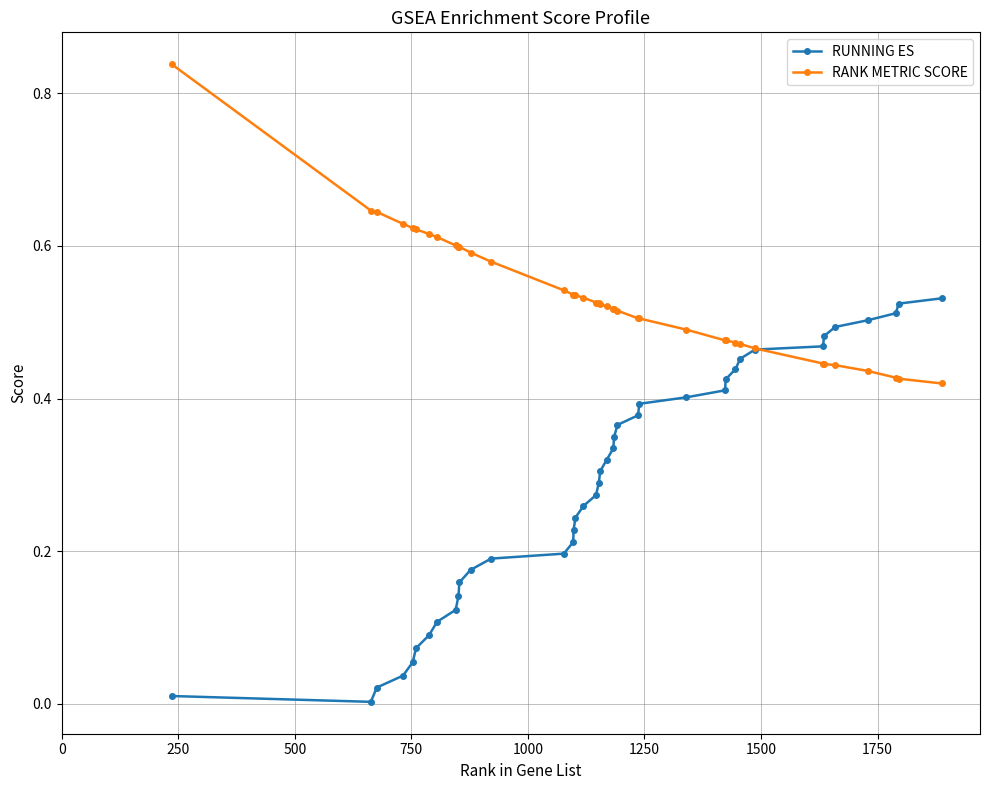

What are all the series names shown in the legend?

RUNNING ES, RANK METRIC SCORE